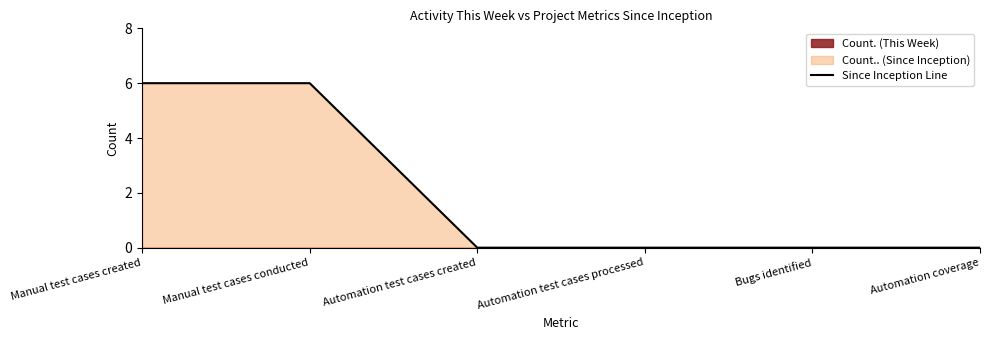

What is the difference between the maximum and minimum values?

6